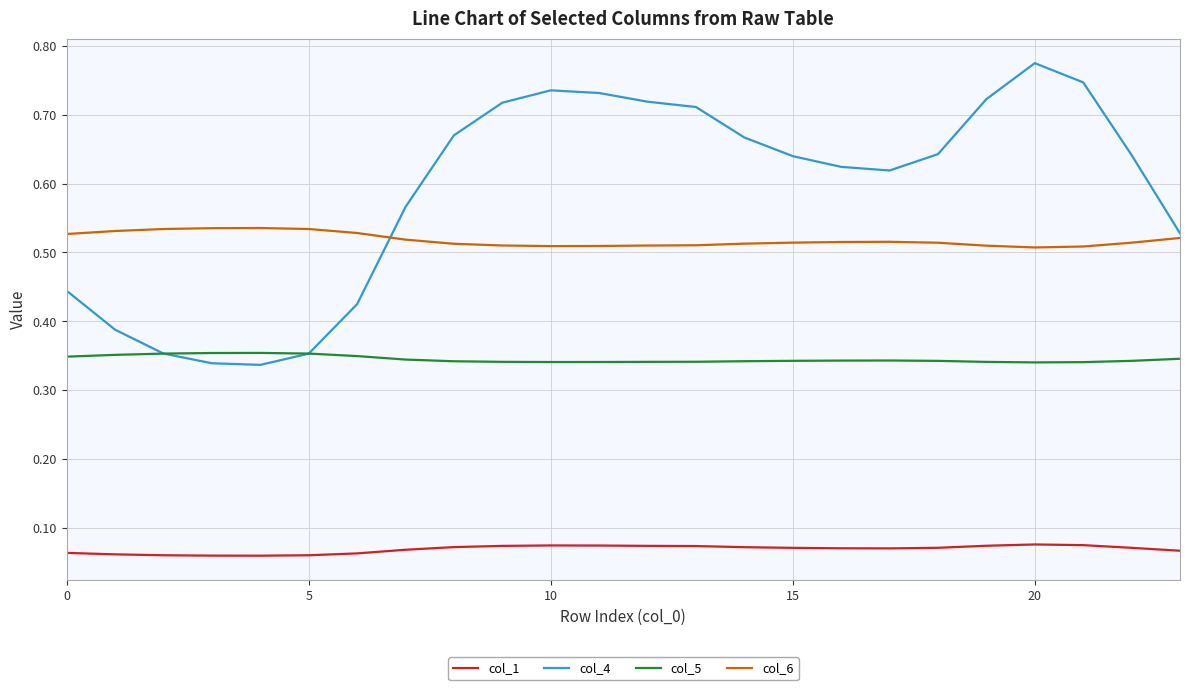

Which series has the largest range (max minus min)?

col_4